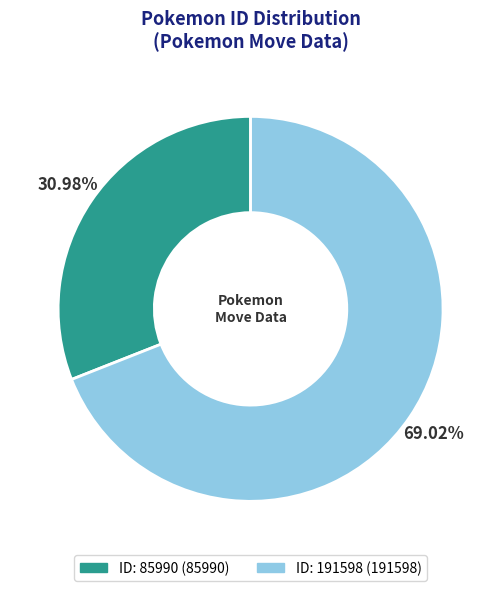

Is there a majority slice in this chart?

Yes